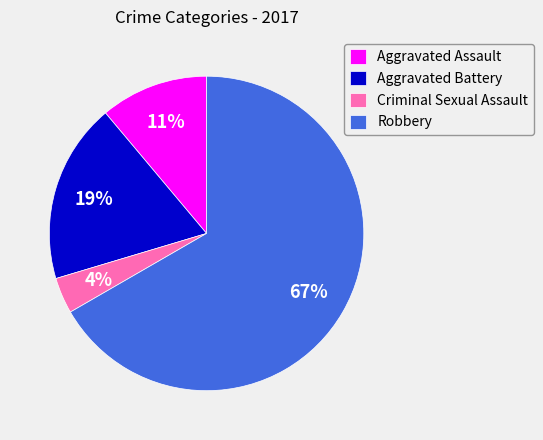

Combined, do Criminal Sexual Assault and Aggravated Battery account for over 50%?

No